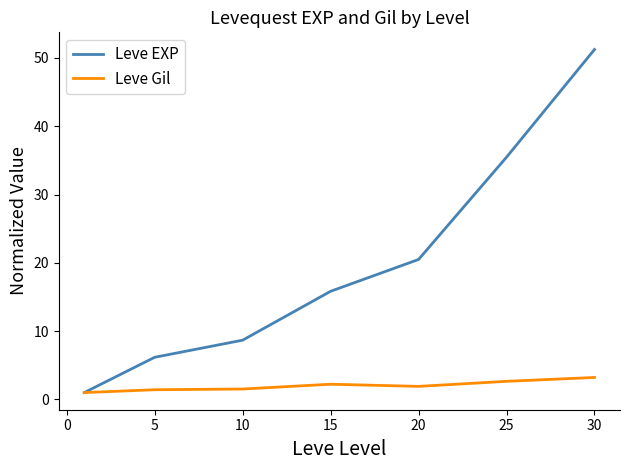

List the series in order of their overall mean, highest first.

Leve EXP, Leve Gil